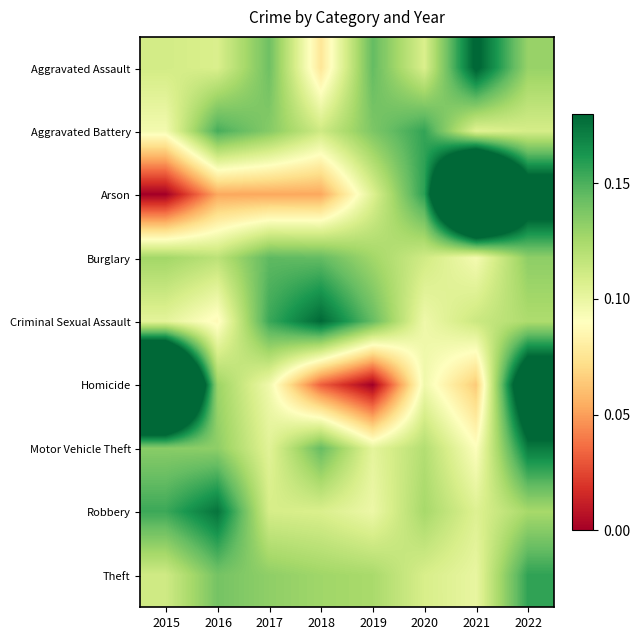

List the series in order of their peak value, highest first.

Arson, Homicide, Aggravated Assault, Criminal Sexual Assault, Robbery, Motor Vehicle Theft, Theft, Aggravated Battery, Burglary